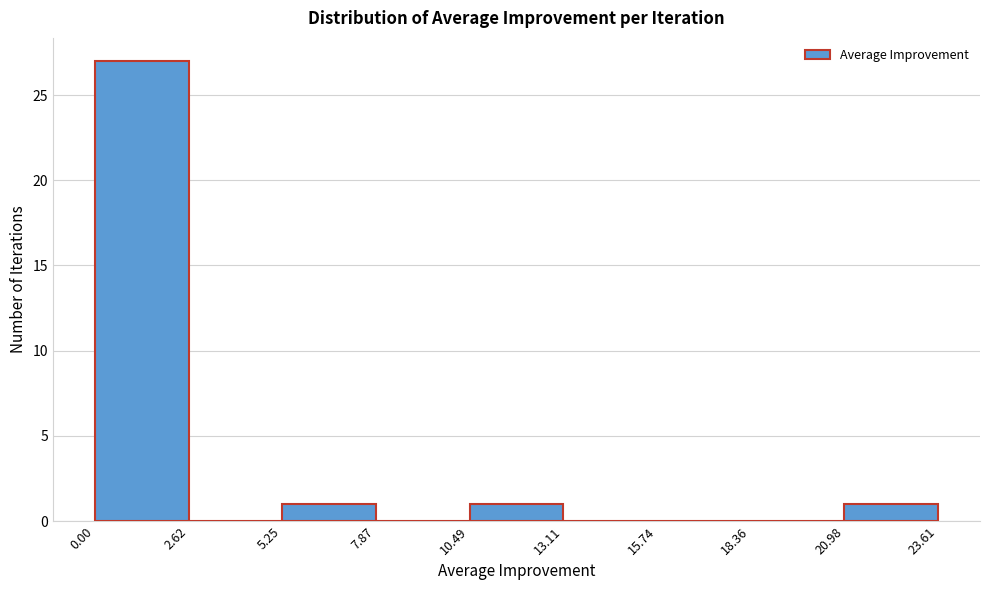

Reading left to right, list every bar in this chart as the range it spans on the x-axis followed by its height. The values are not printed on the chart, so give them approximately, as read against the axis.

0.00 to 2.62: 27
2.62 to 5.25: 0
5.25 to 7.87: 1
7.87 to 10.49: 0
10.49 to 13.11: 1
13.11 to 15.74: 0
15.74 to 18.36: 0
18.36 to 20.98: 0
20.98 to 23.61: 1